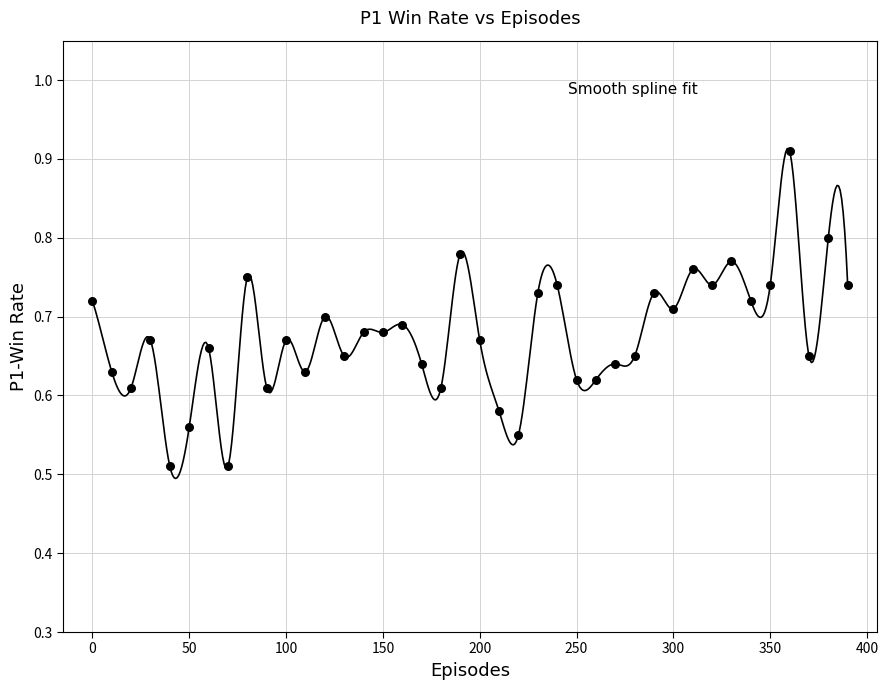

What is the range of X values (max minus min)?

390.0